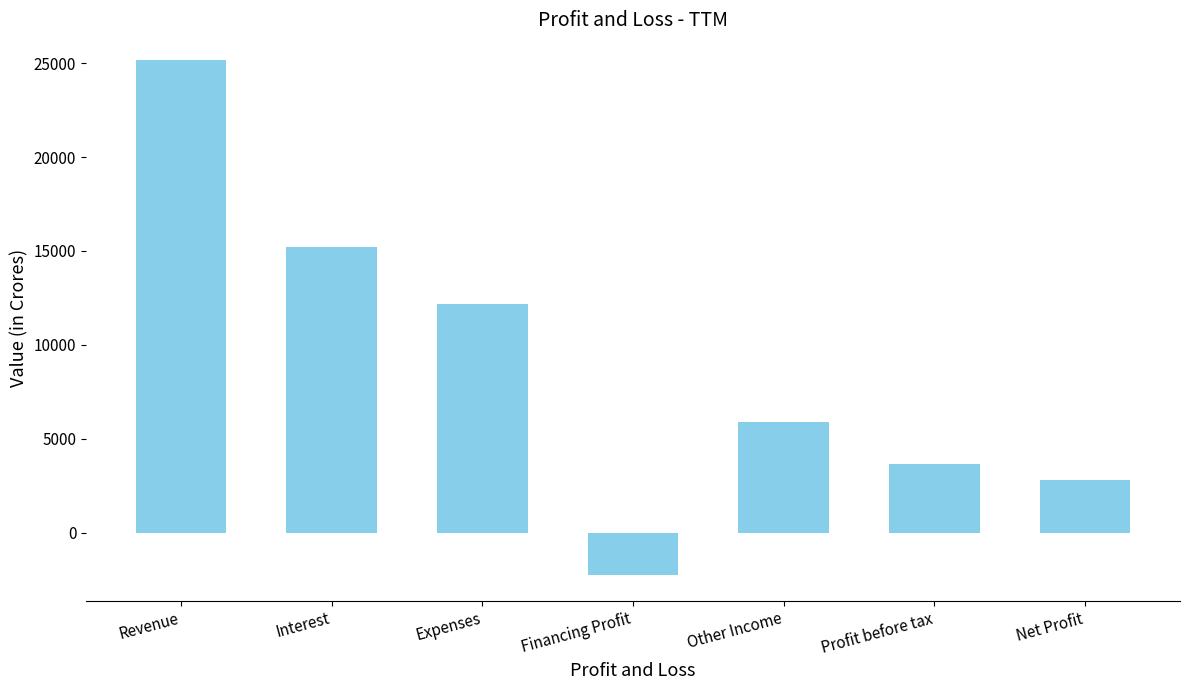

What is the label of the 4th bar from the left?

Financing Profit